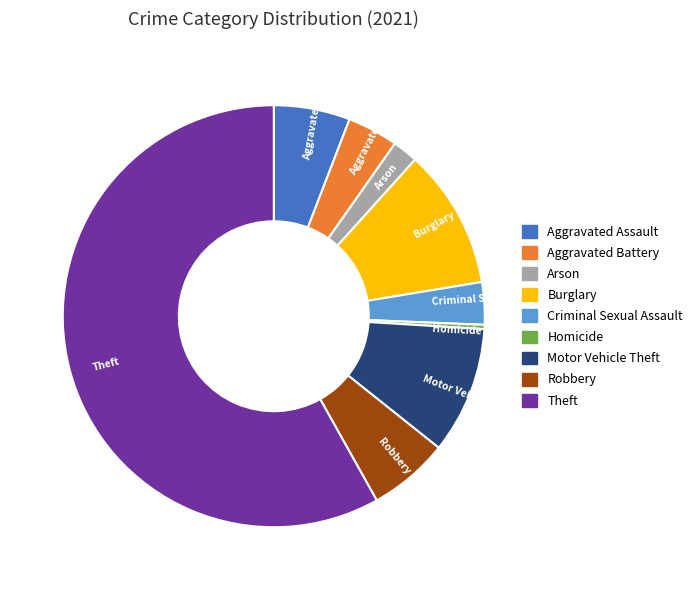

Do Arson and Robbery together represent more than half of the pie?

No